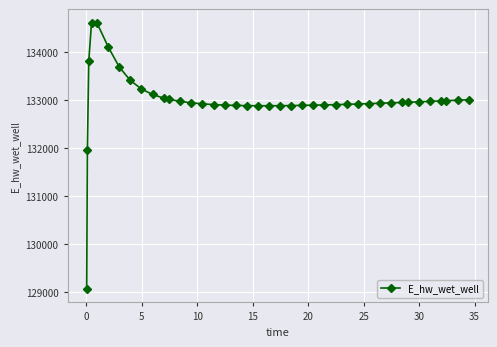

What is the average value?

132998.3